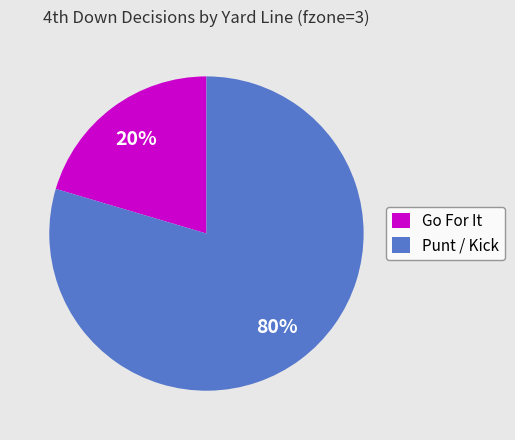

How many slices are in this pie chart?

2